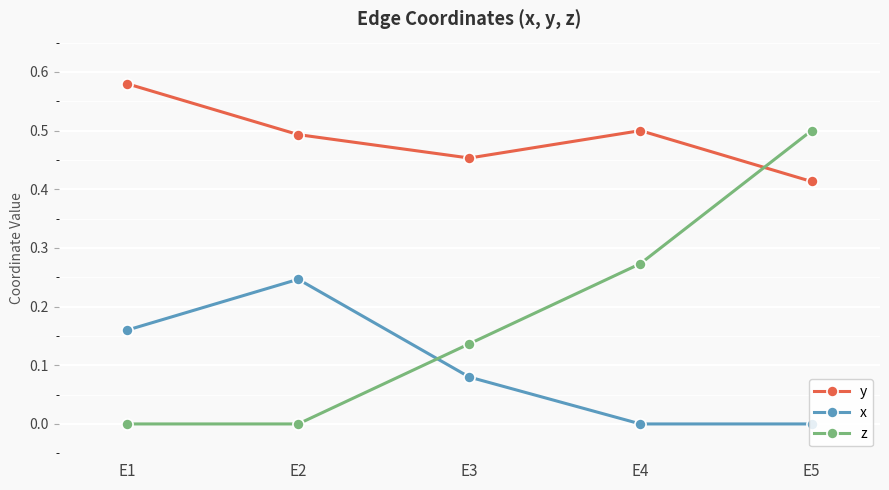

How many data points does each series have?

5